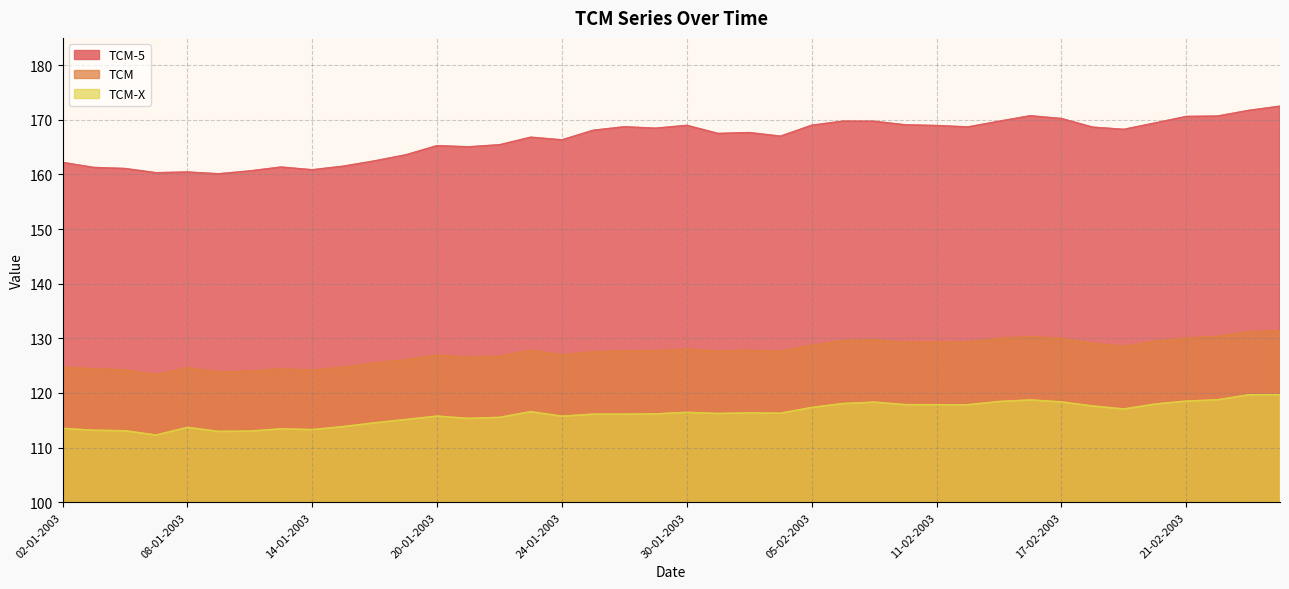

The TCM-5 series shows 48.5 at 08-01-2003. True or false?

False